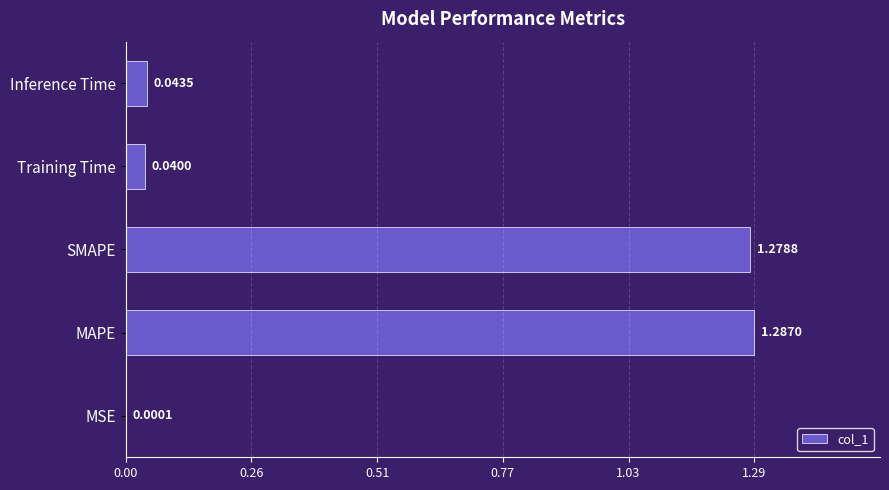

What is the sum of all values?

2.6